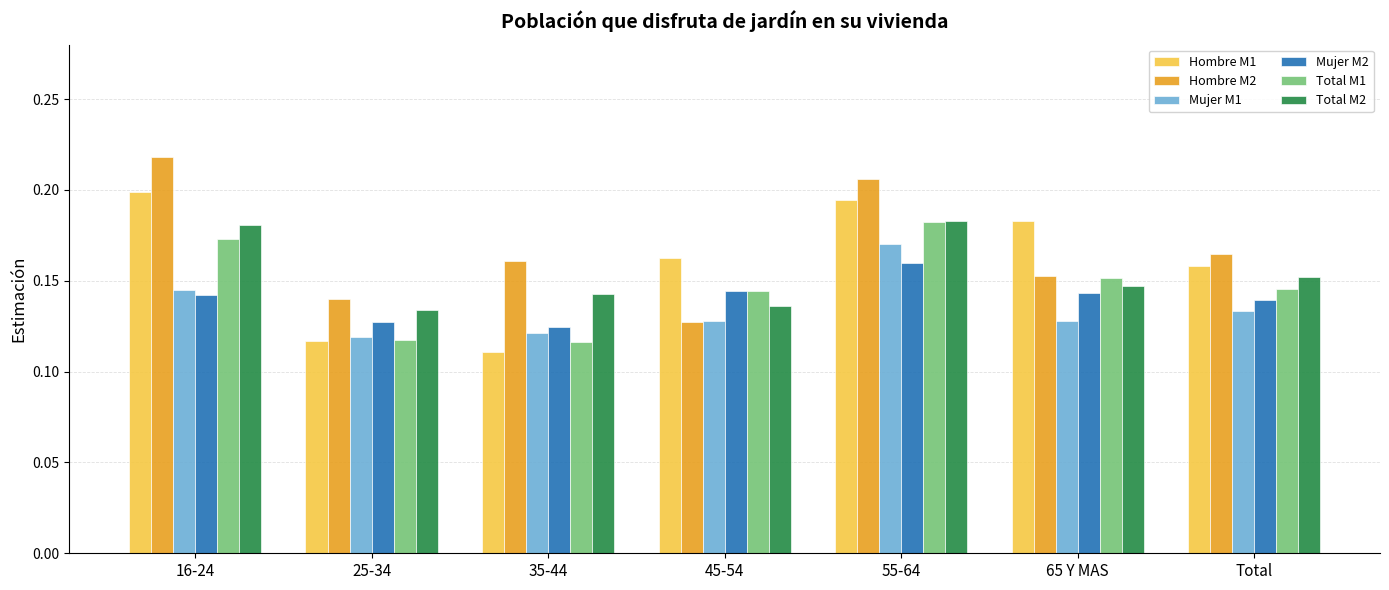

At which category is the sum across all series the highest?

55-64